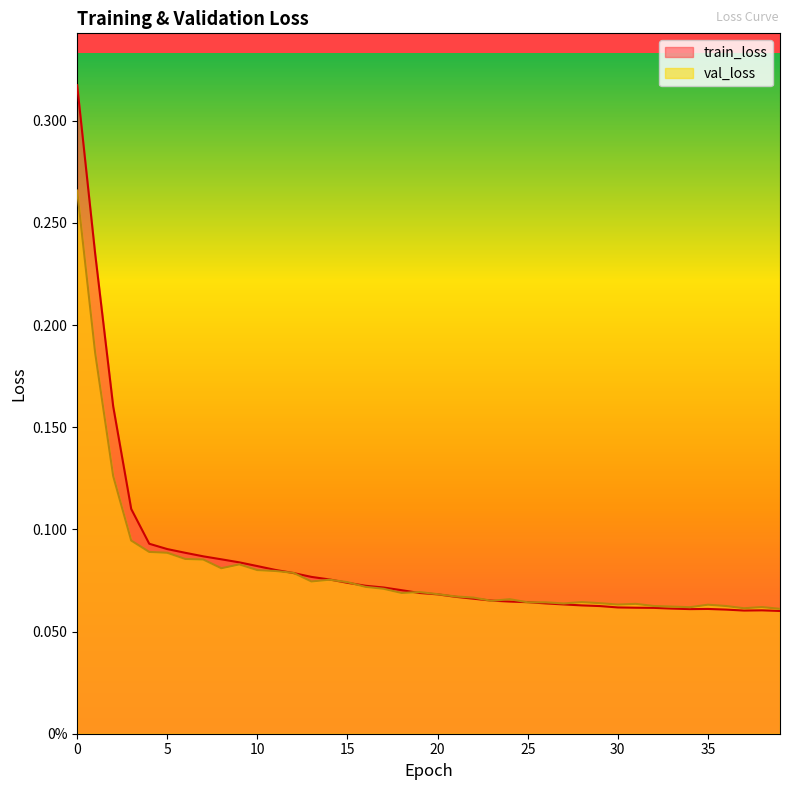

Rank the categories by train_loss value from highest to lowest.

0, 1, 2, 3, 4, 5, 6, 7, 8, 9, 10, 11, 12, 13, 14, 15, 16, 17, 18, 19, 20, 21, 22, 23, 24, 25, 26, 27, 28, 29, 30, 31, 32, 33, 35, 34, 36, 38, 37, 39